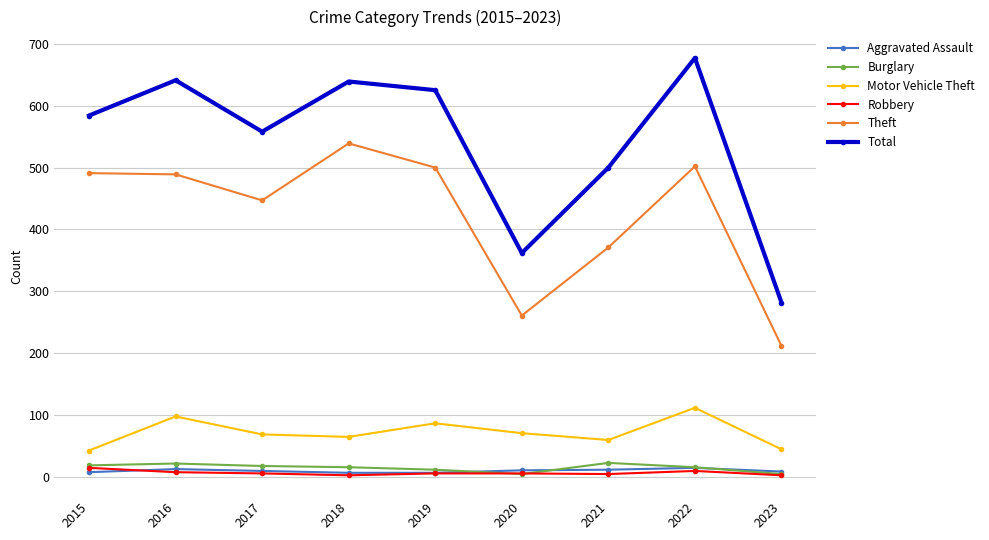

Which series has the largest total across all categories?

Total